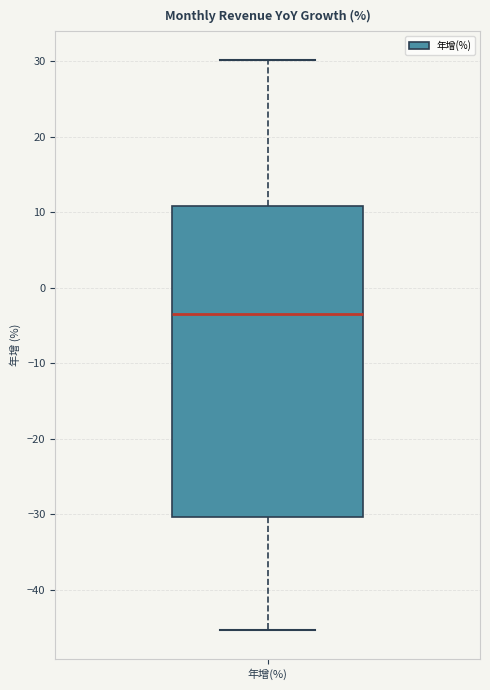

Where is the lower edge of the box for 年增(%) on the y-axis? The values are not printed on the chart, so give them approximately, as read against the axis.

-30